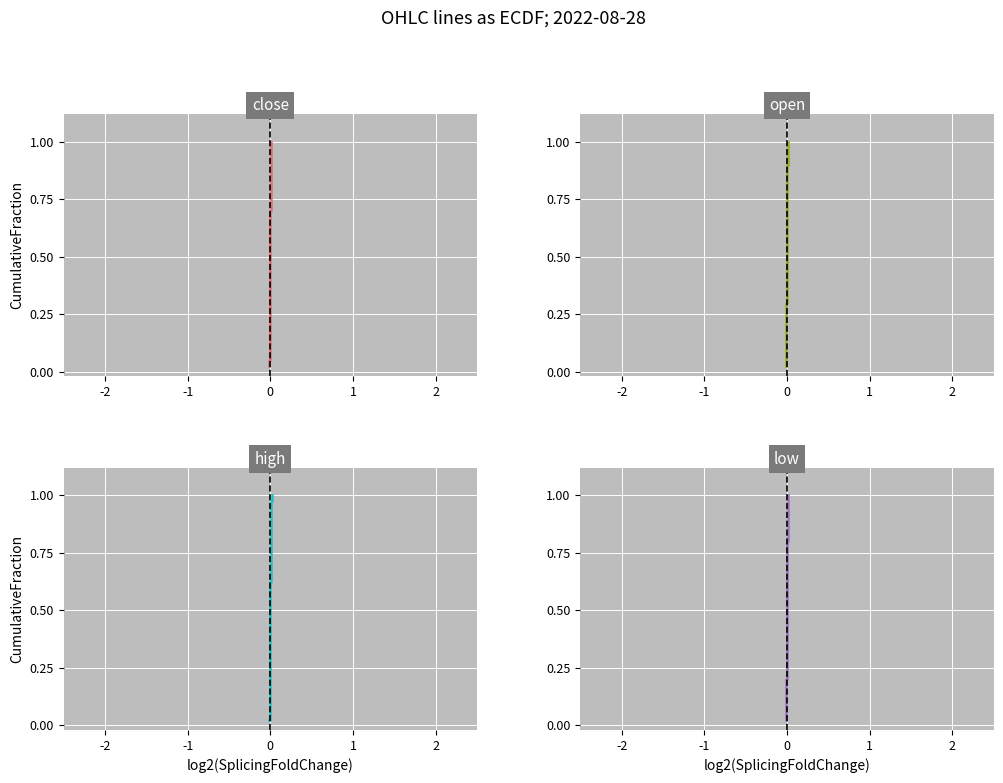

Is it true that open equals 0.0 at -2?

True